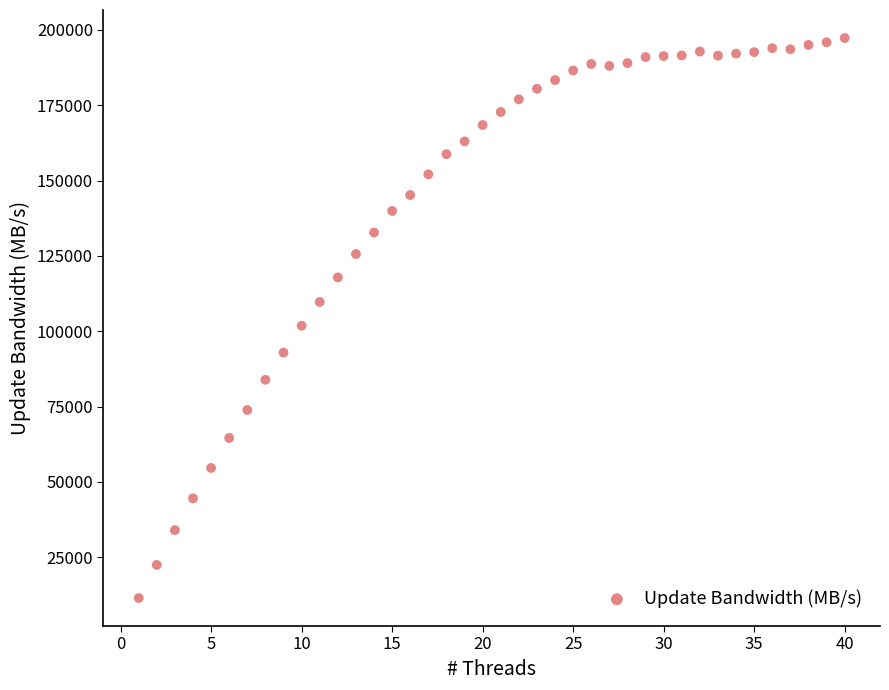

What is the range of X values (max minus min)?

39.0